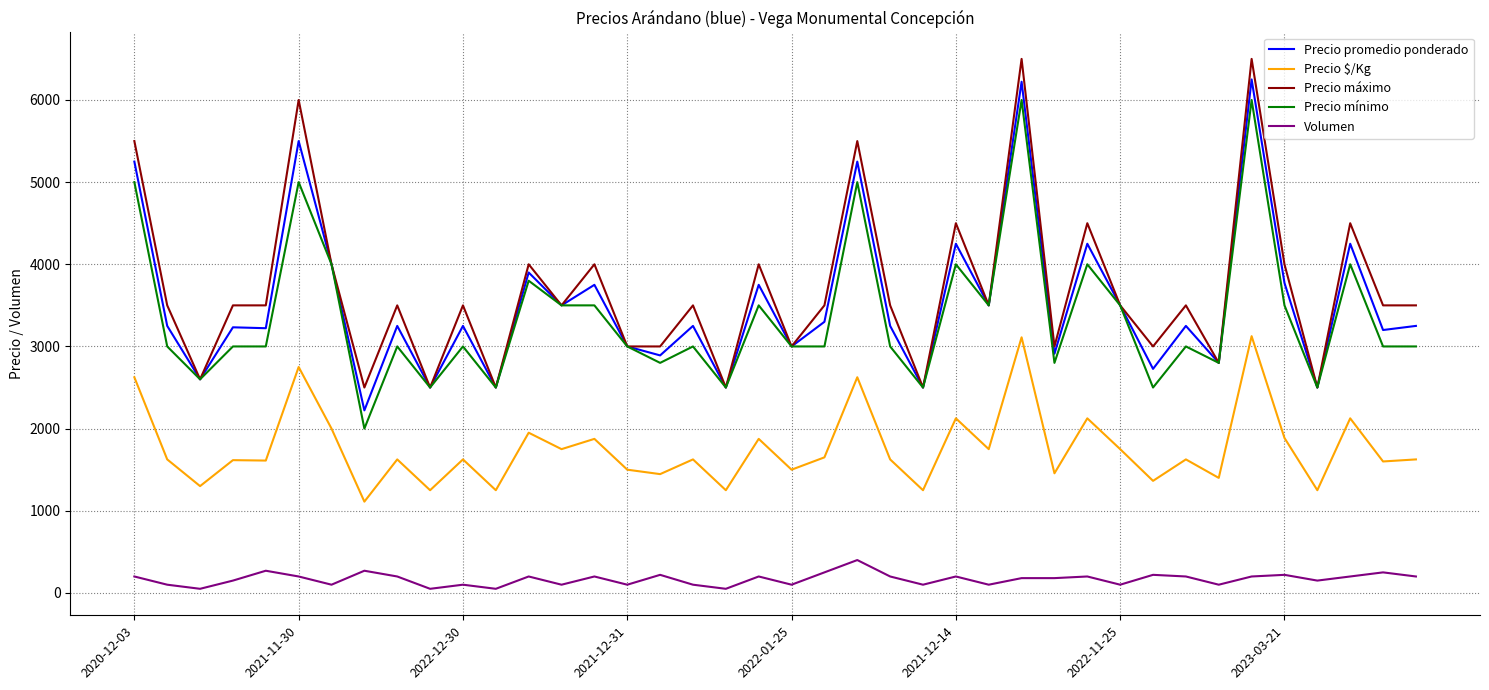

True or false: Volumen and Precio mínimo intersect in this chart.

False